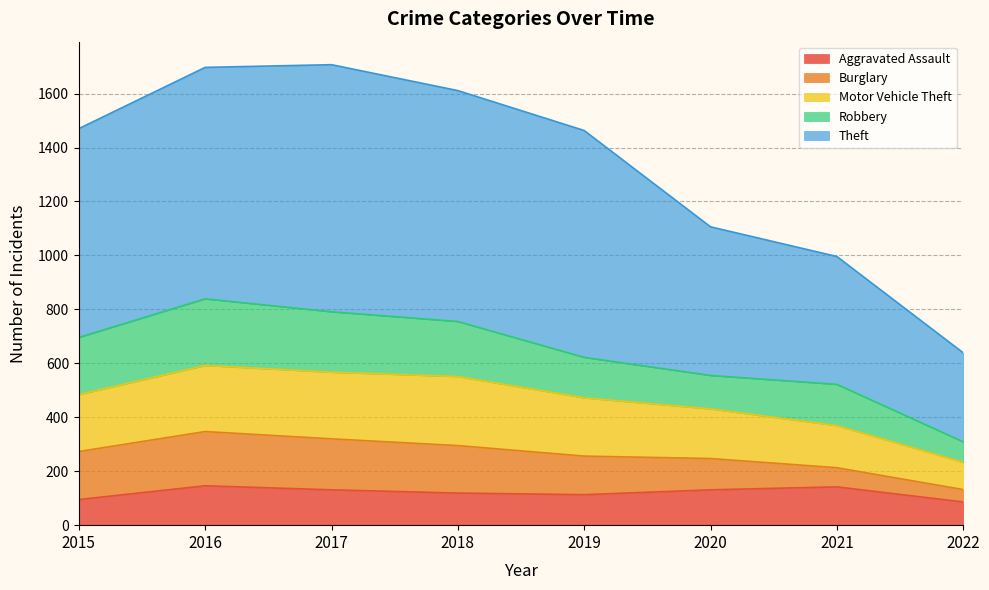

What is the minimum value for Aggravated Assault?

86